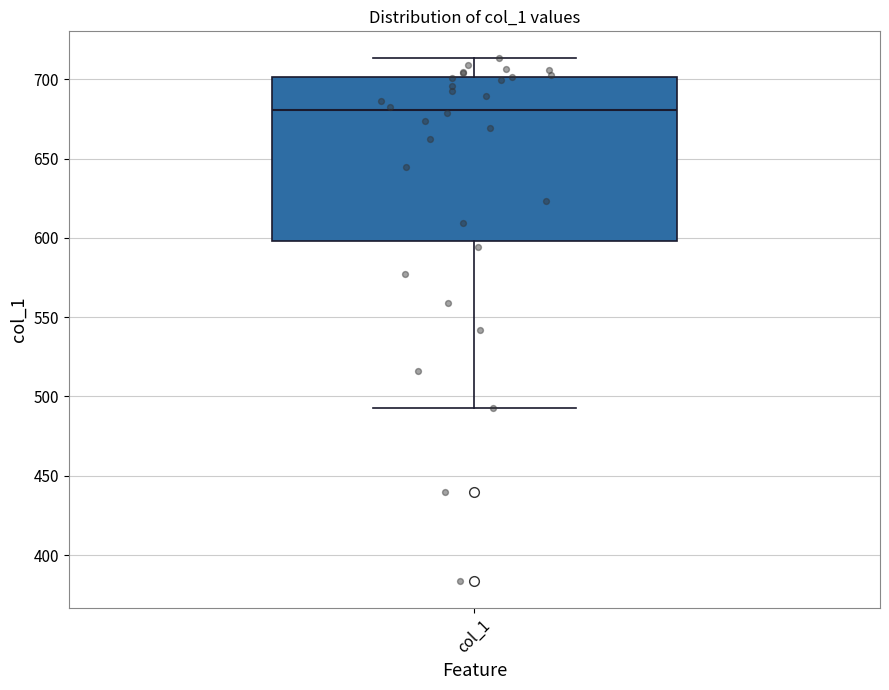

Read this box plot against the y-axis: the position of the median line, the range covered by the box, and the ends of both whiskers. The values are not printed on the chart, so give them approximately, as read against the axis.

median 680, box 600 to 700, whiskers 495 to 715